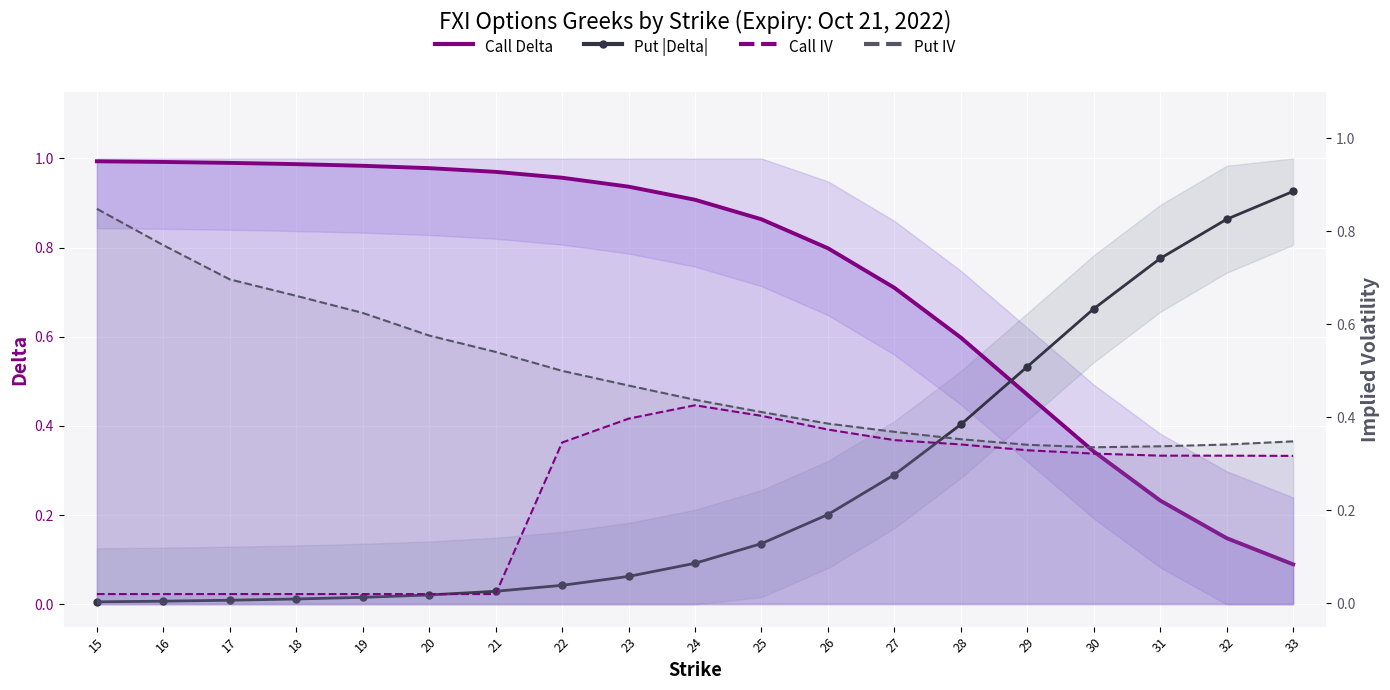

What are all the series names shown in the legend?

Call Delta, Put |Delta|, Call IV, Put IV